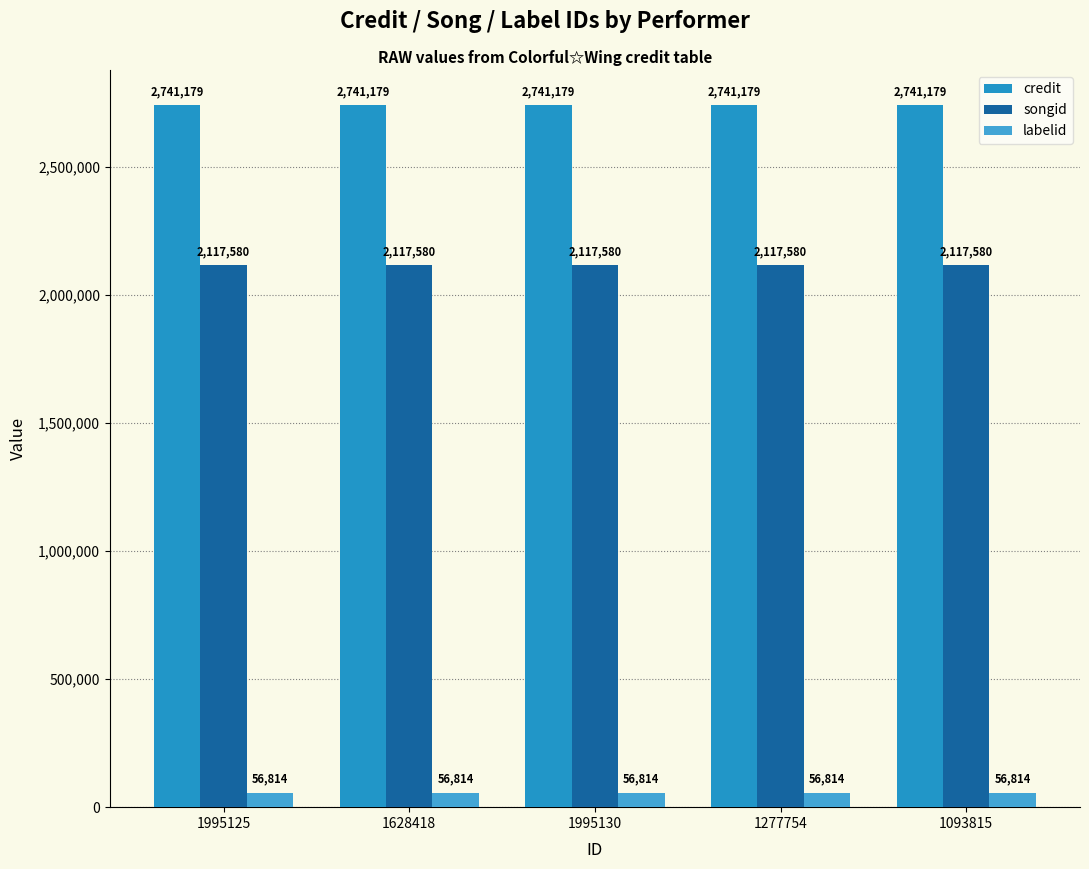

How many groups of bars are there?

5